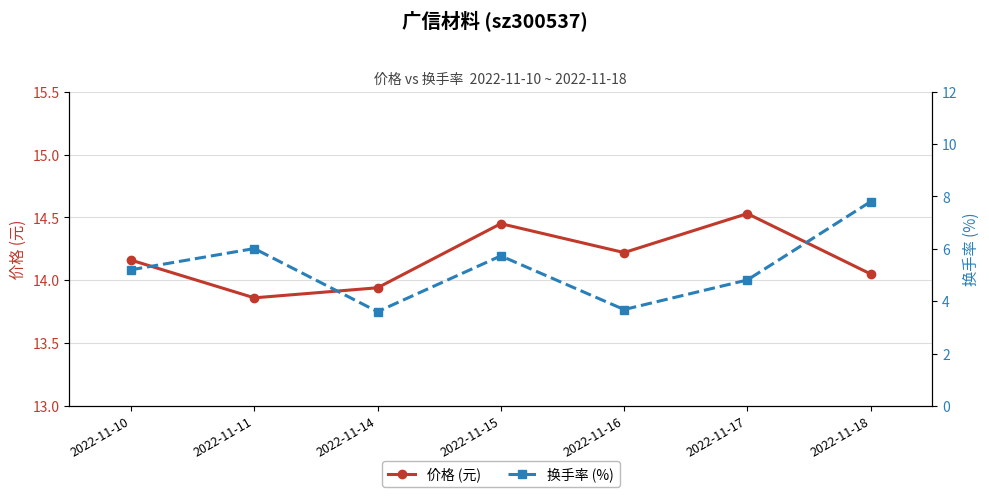

Which series has the widest spread of values?

换手率 (%)